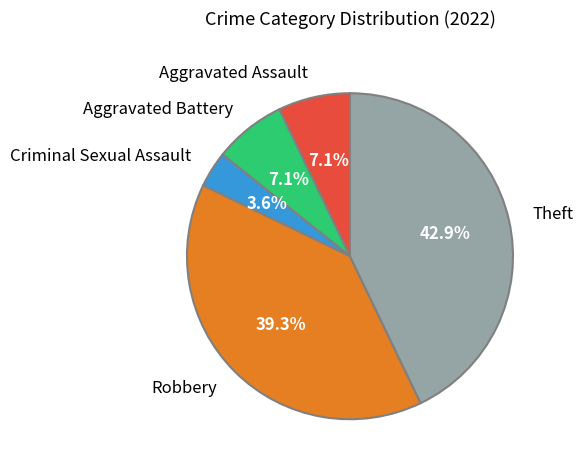

To the nearest percent, what portion does Criminal Sexual Assault represent?

4%